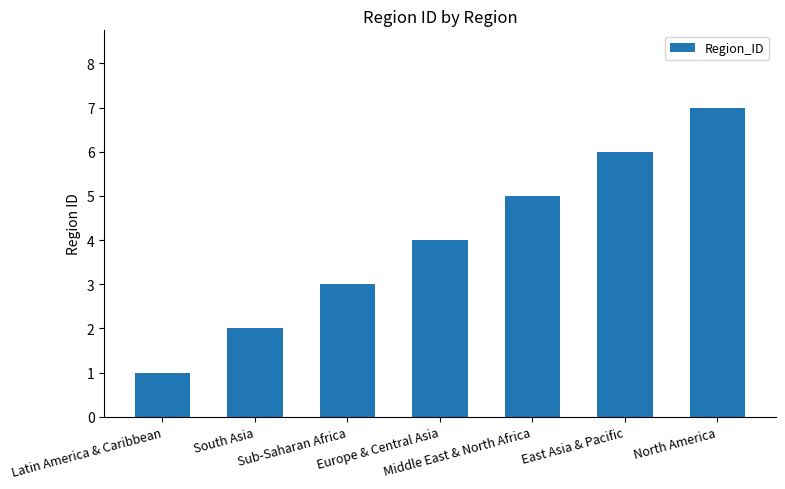

Which label corresponds to the smallest value in the chart?

Latin America & Caribbean